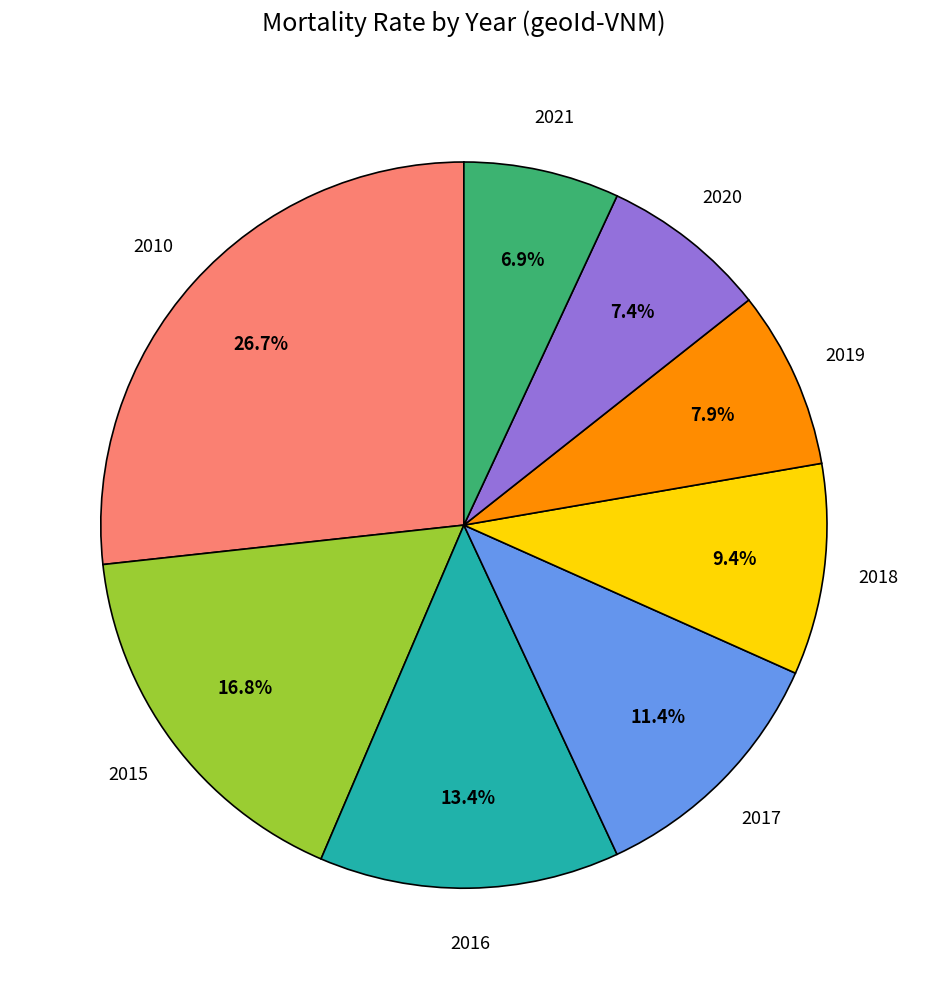

Does any single category account for the majority?

No